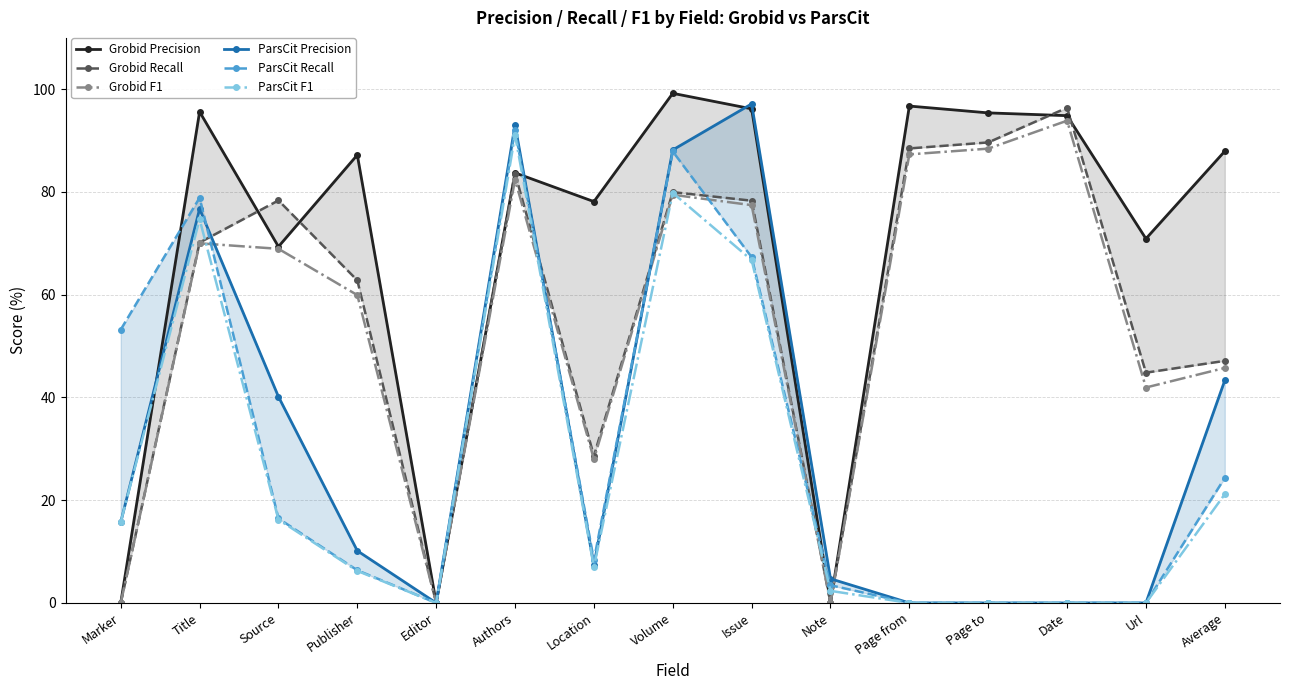

What is the average value of the Grobid F1 series?

54.9